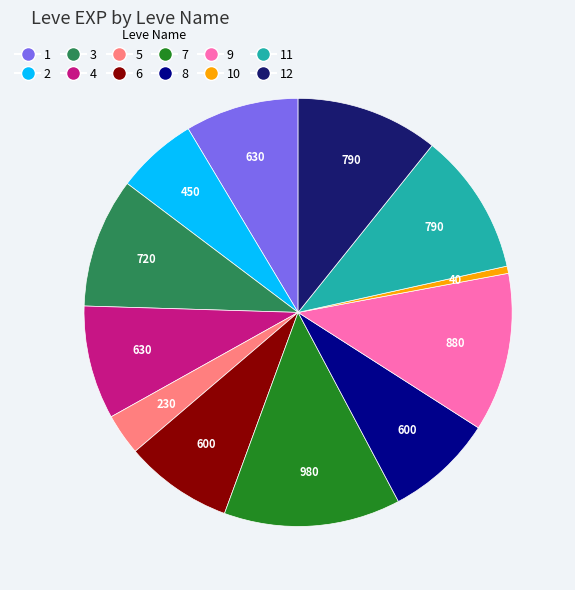

Does any single category account for the majority?

No